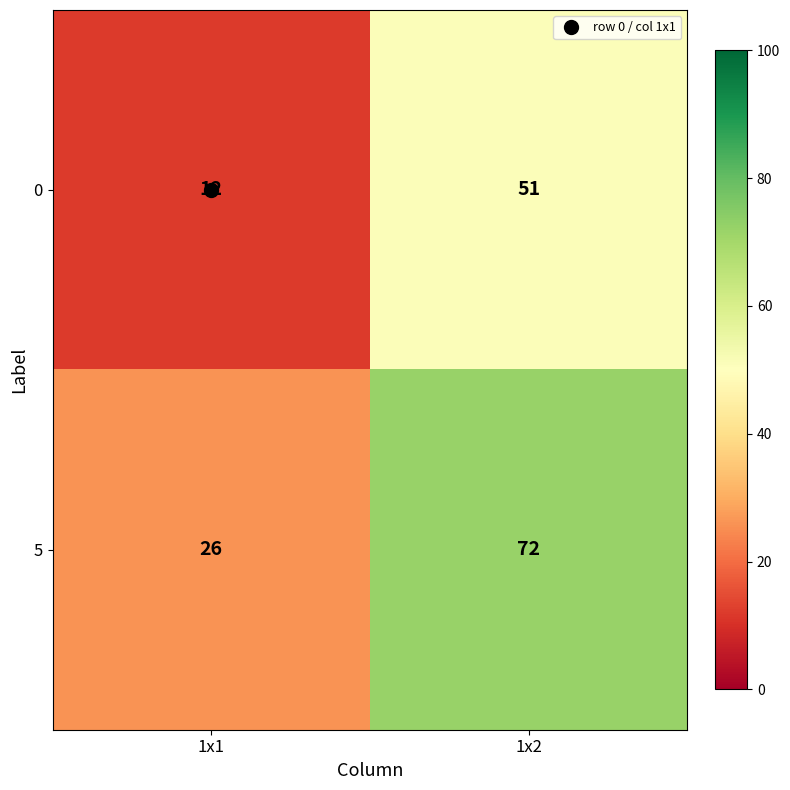

At which label is 0 closest to 31?

1x1